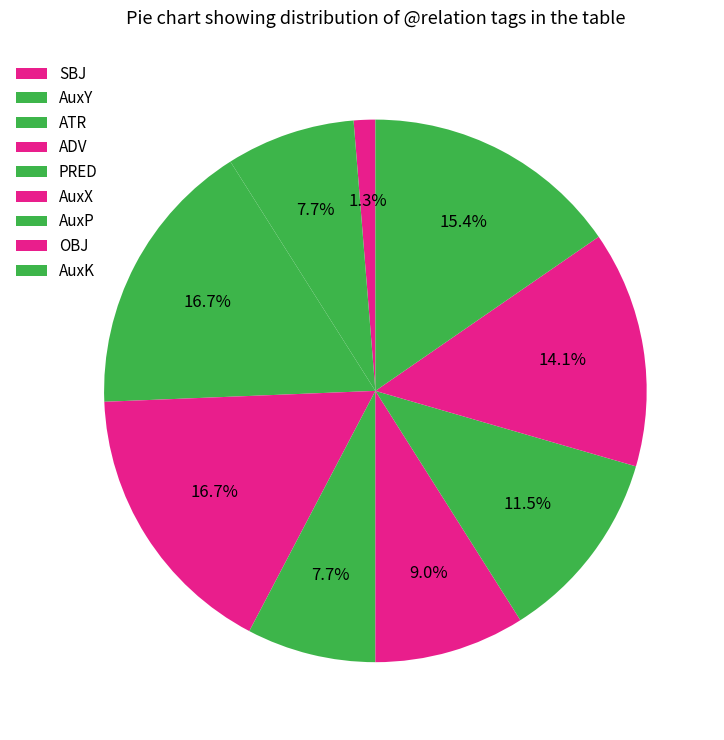

Is there any slice that represents more than half of the pie?

No